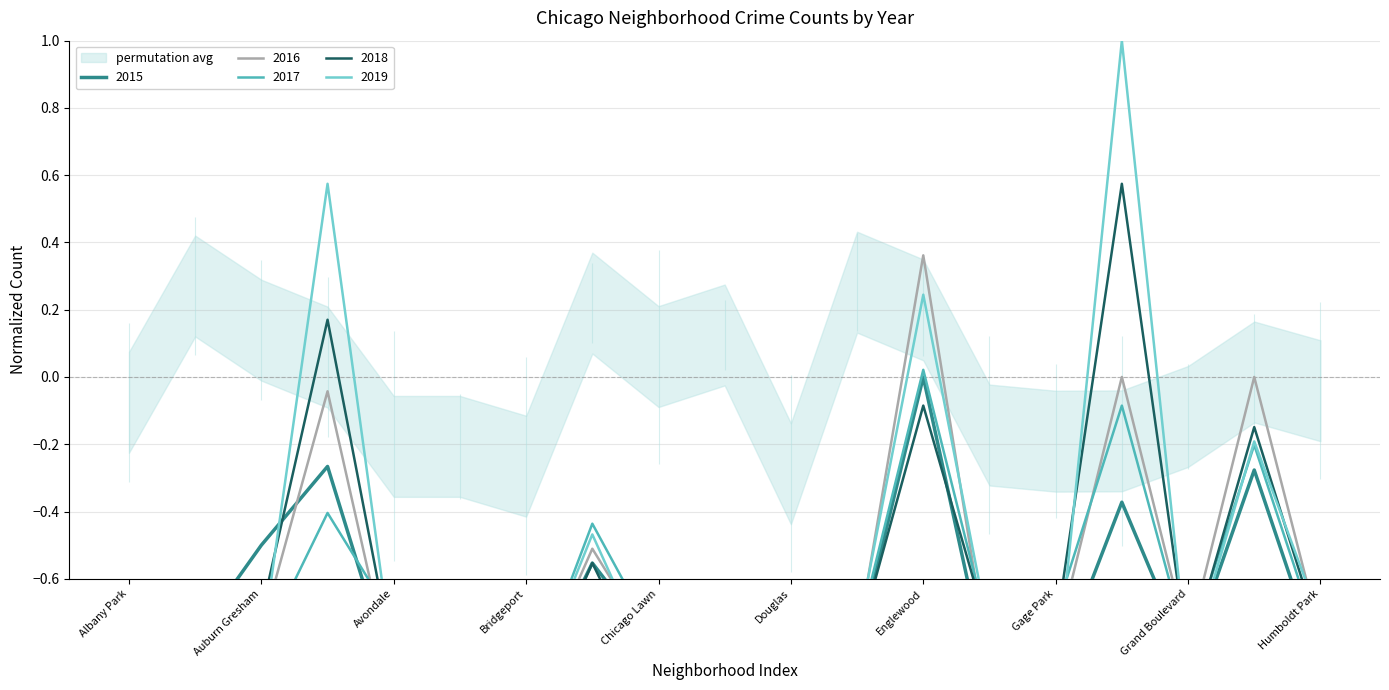

Rank the categories by 2015 value from lowest to highest.

Albany Park, Bridgeport, Belmont Cragin, Avondale, Fuller Park, Chinatown, Gage Park, Humboldt Park, Grand Boulevard, Douglas, Chicago Lawn, Edgewater, Armour Square, Chatham, Auburn Gresham, Garfield Park, Grand Crossing, Austin, Englewood